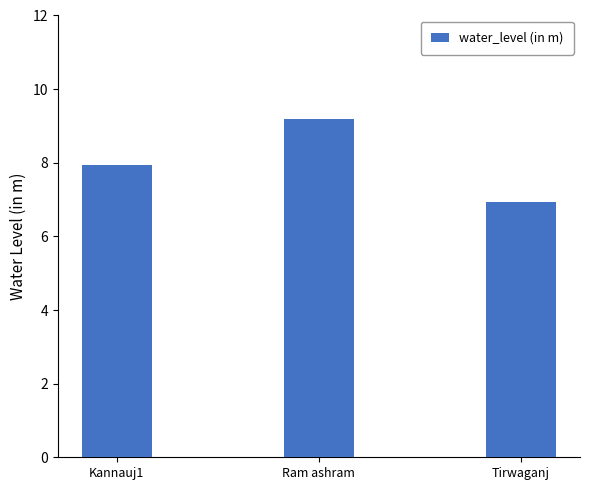

Reading right to left, extract all data points from this chart.

Tirwaganj=6.9	Ram ashram=9.2	Kannauj1=7.9